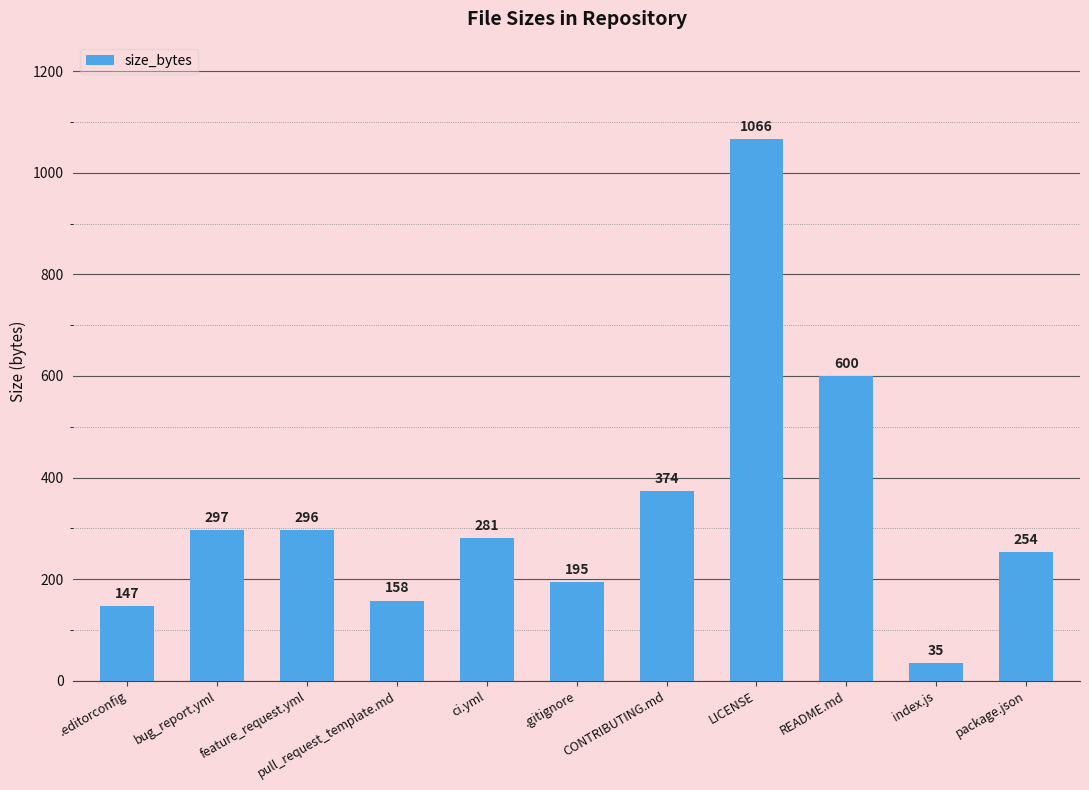

What is the change in value from .editorconfig to pull_request_template.md?

+11